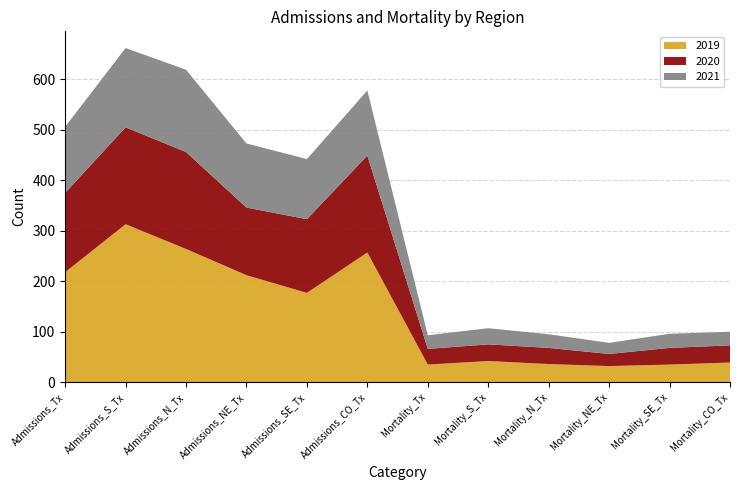

Reading left to right, extract all data points from this chart.

2019: 218	313	264	212	177	257	35	42	36	32	35	39
2020: 157	192	192	134	146	192	31	33	32	24	33	34
2021: 131	157	163	127	119	129	27	32	27	22	28	27